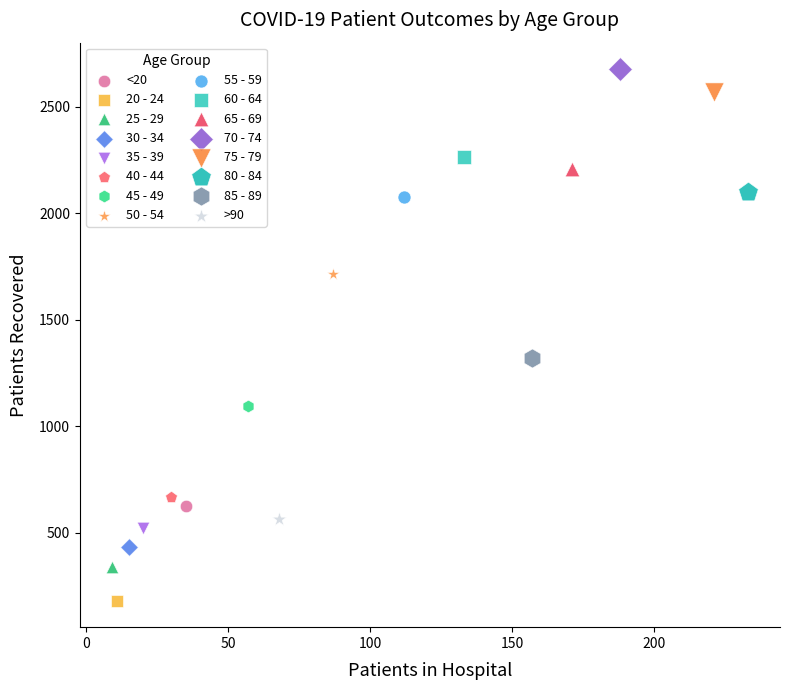

What are all the series names shown in the legend?

<20, 20 - 24, 25 - 29, 30 - 34, 35 - 39, 40 - 44, 45 - 49, 50 - 54, 55 - 59, 60 - 64, 65 - 69, 70 - 74, 75 - 79, 80 - 84, 85 - 89, >90